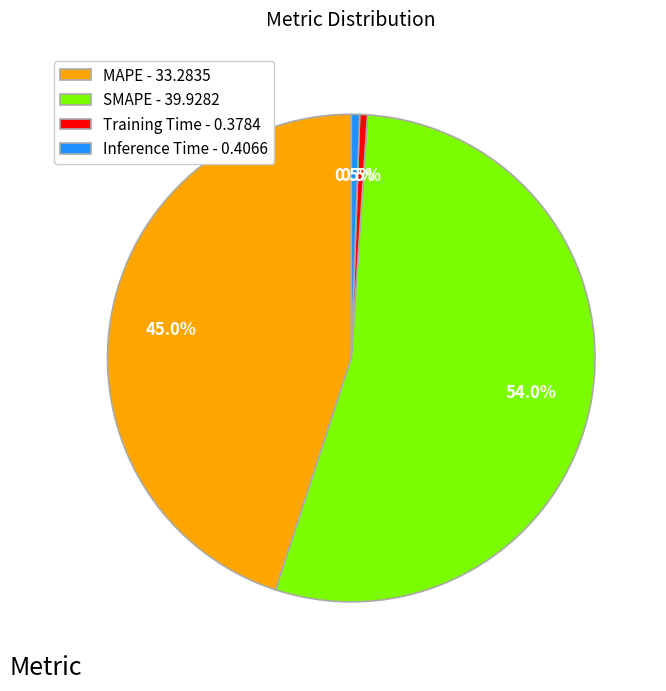

Is there a majority slice in this chart?

Yes